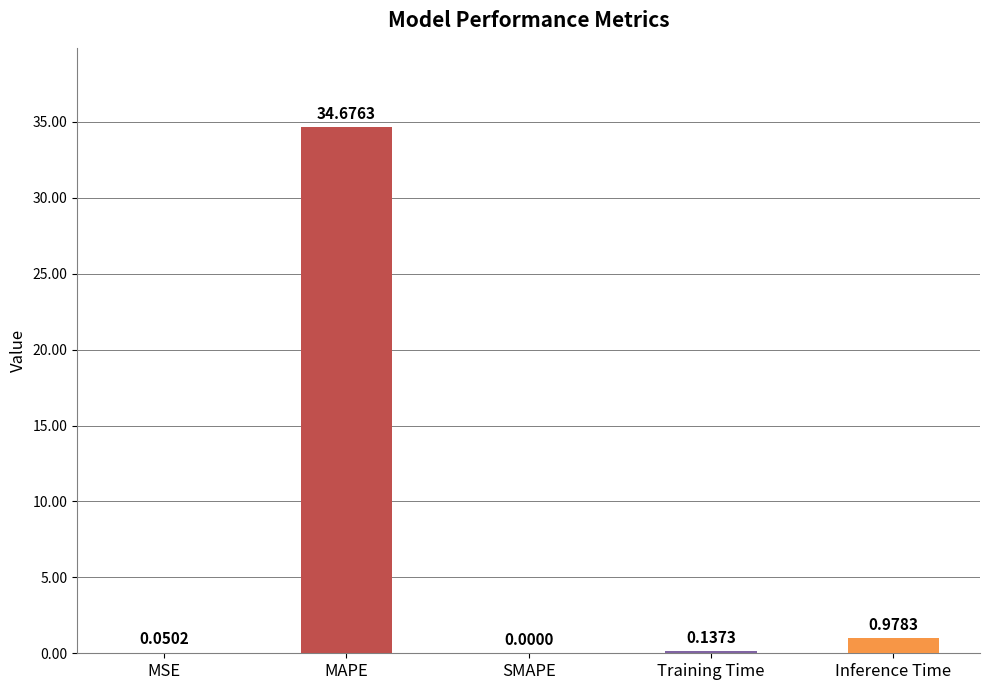

Which category has the highest value across all series?

MAPE